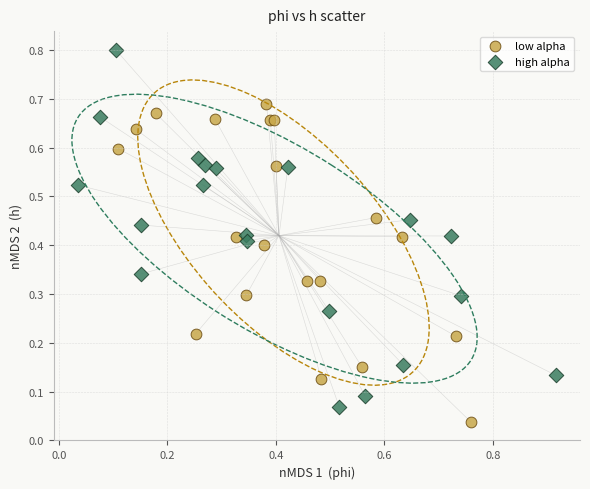

Which series has the widest spread of Y values?

high alpha